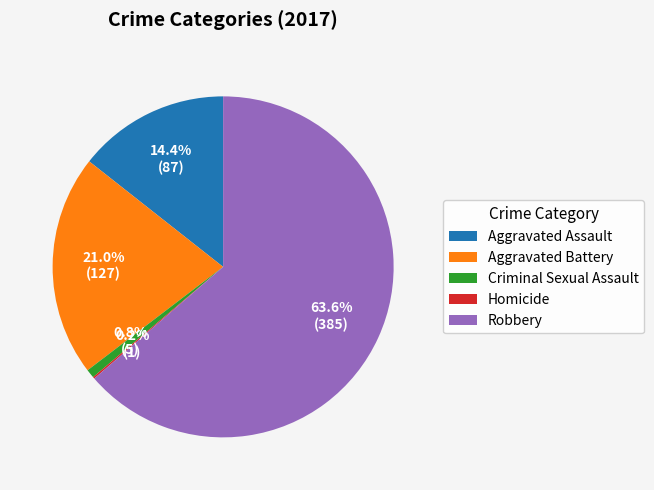

To the nearest percent, what percentage of the pie is Aggravated Battery?

21%